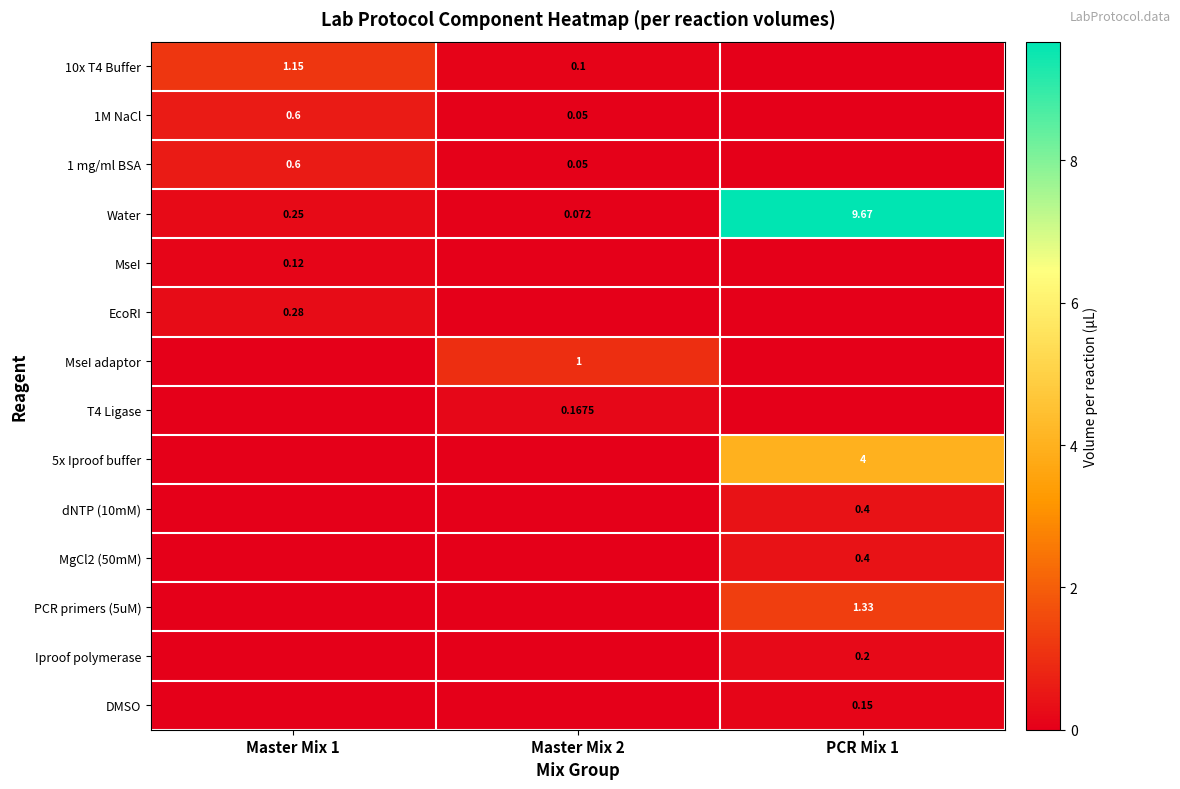

Is the value of 10x T4 Buffer at Master Mix 2 greater than the value of Iproof polymerase at PCR Mix 1?

No